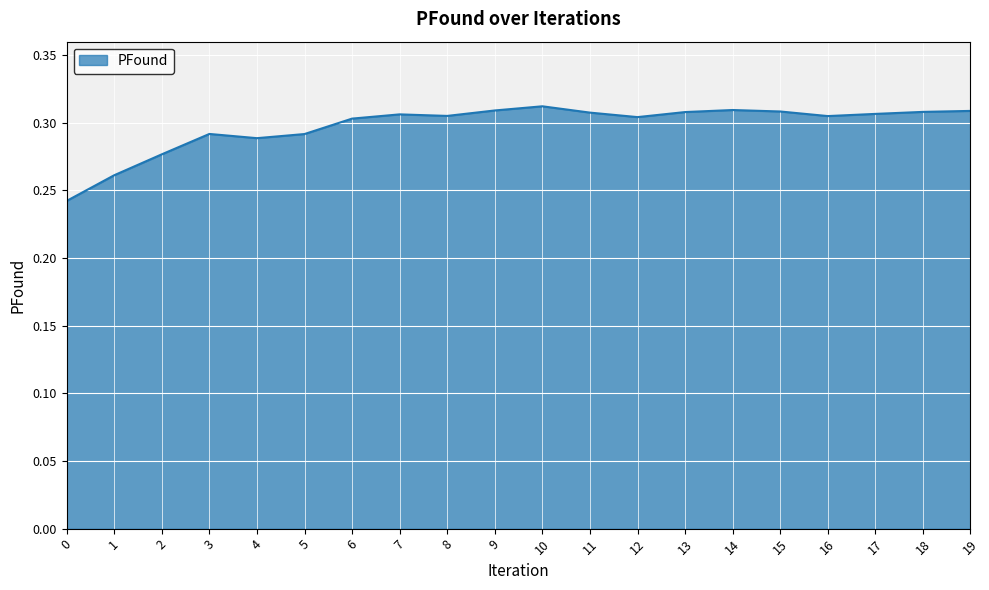

True or false: the data shows 0.5 at 11.

False